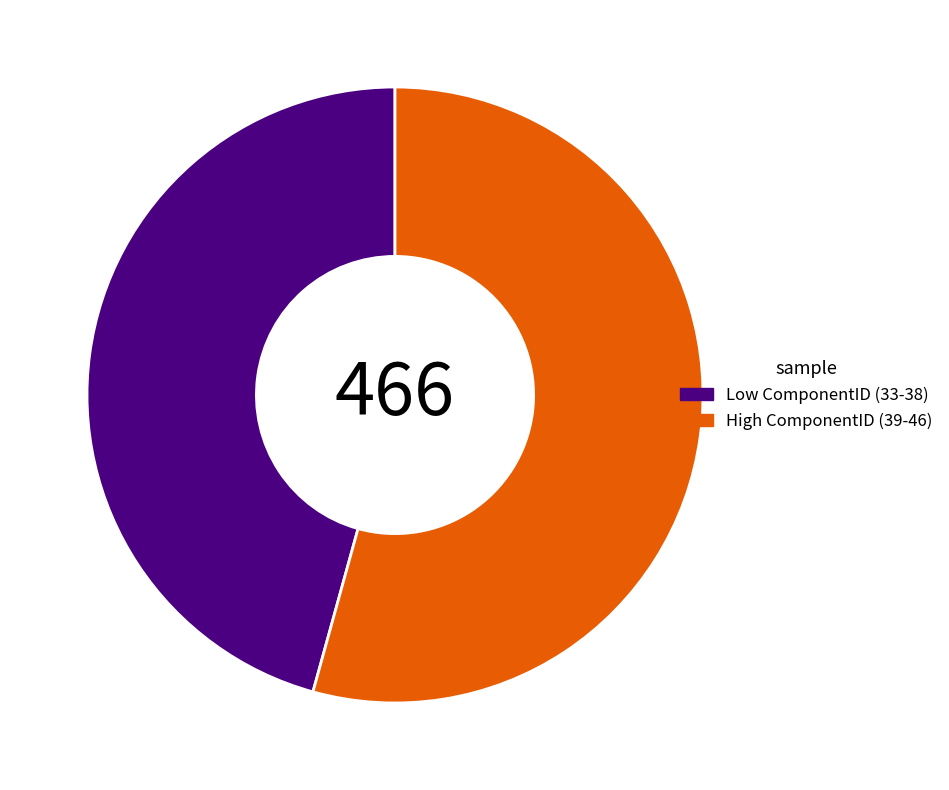

Is it true that High ComponentID (39-46) is 54% of the pie?

True